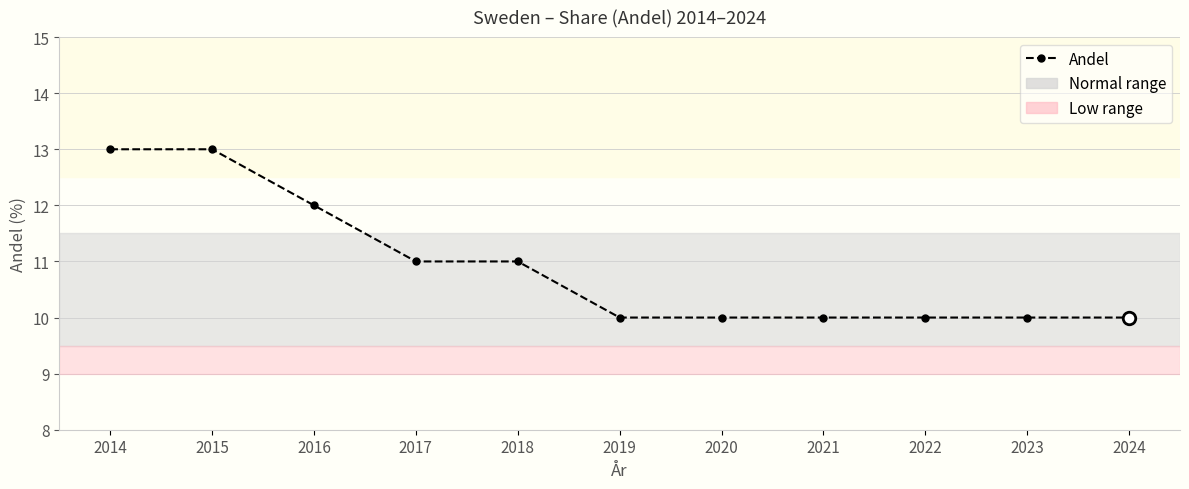

What is the ratio of the value at 2024 to the value at 2015?

0.8